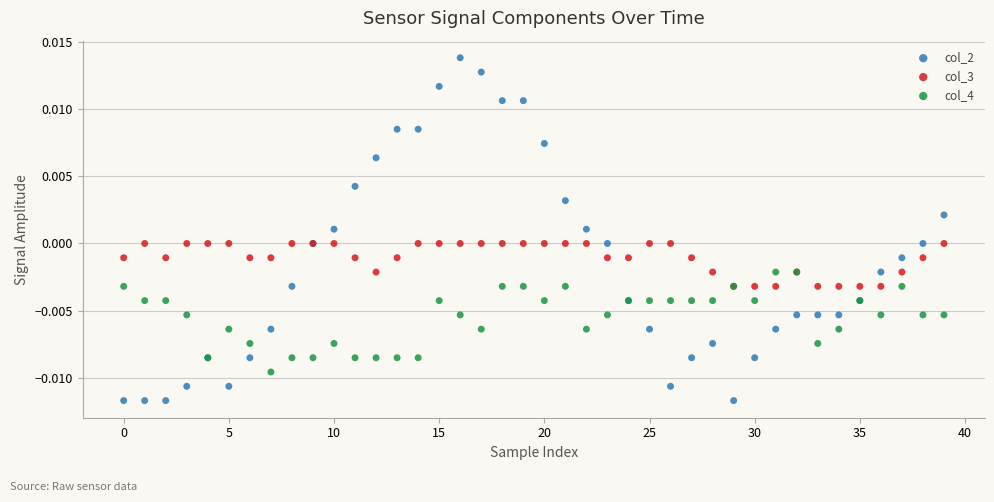

Which series reaches the maximum Y coordinate?

col_2